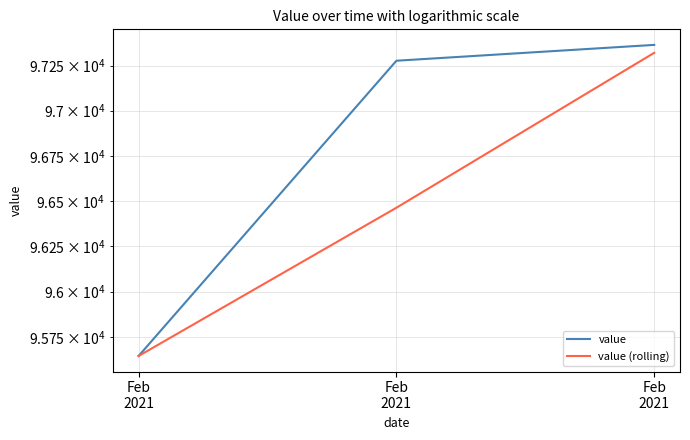

Which series has the largest range (max minus min)?

value